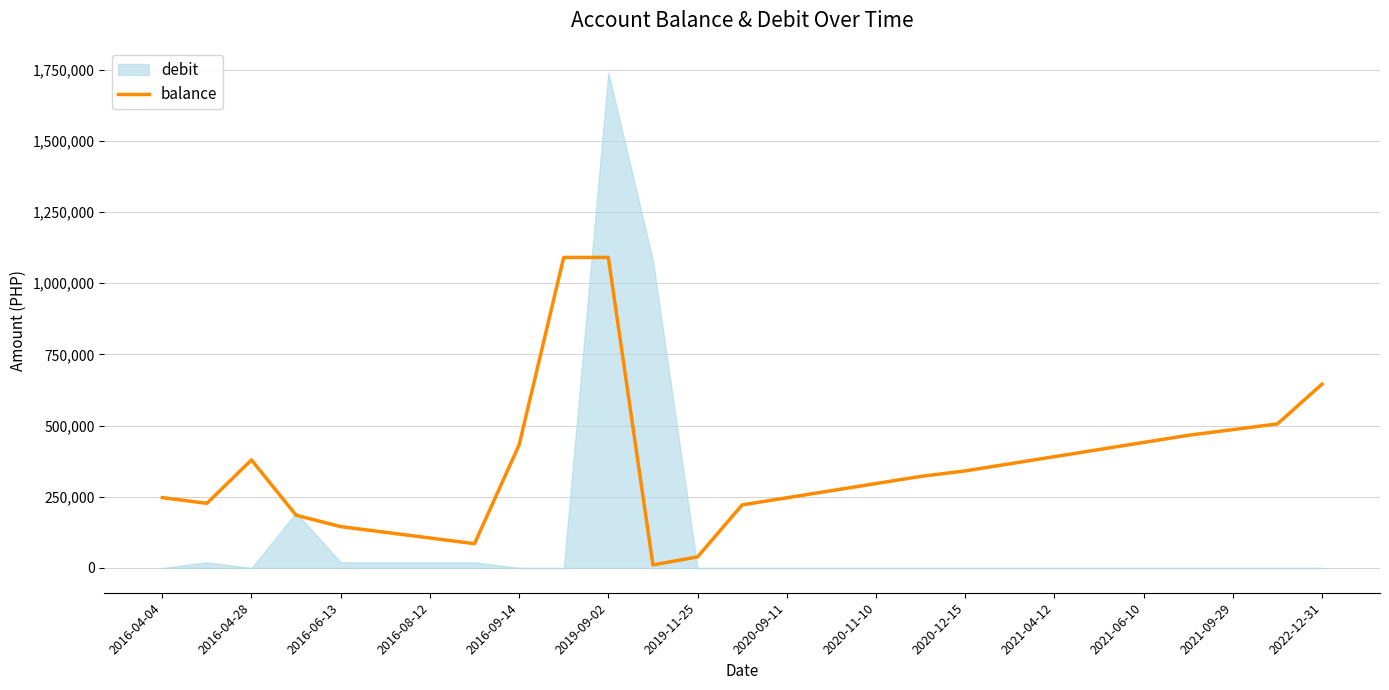

What is the highest value of the balance series?

1090821.7